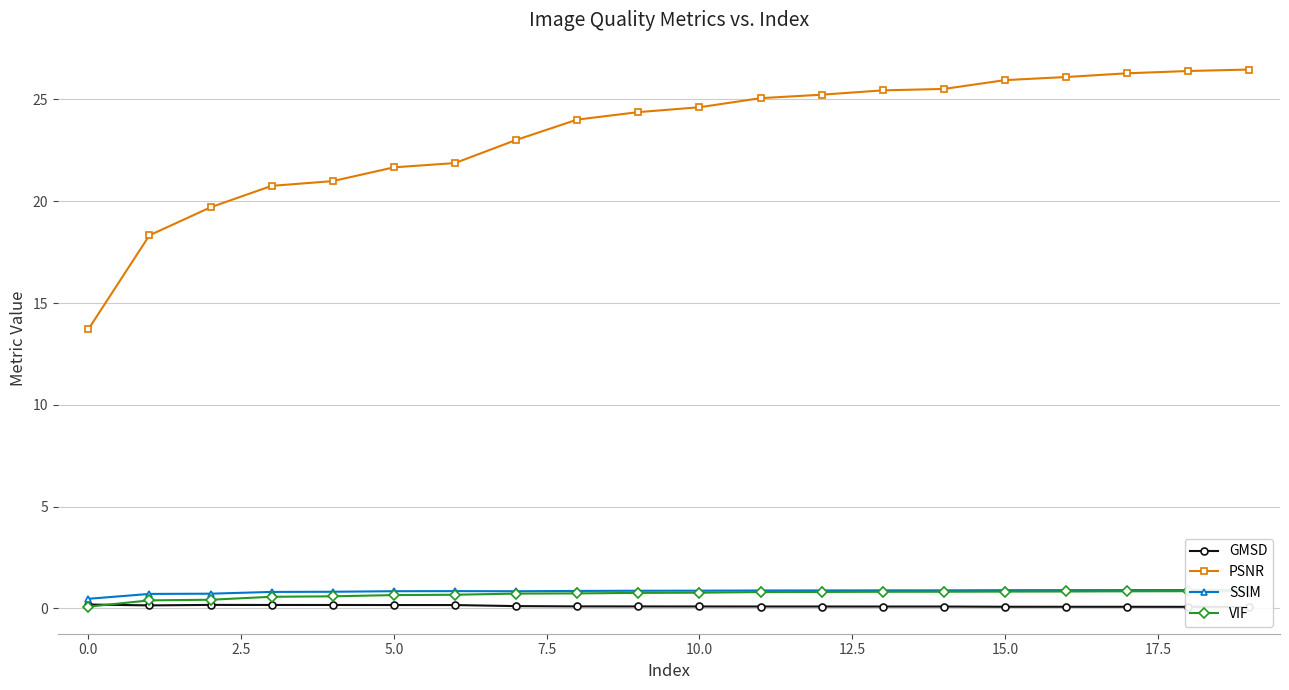

What is the value of the PSNR point at the 6th from the left?

21.7